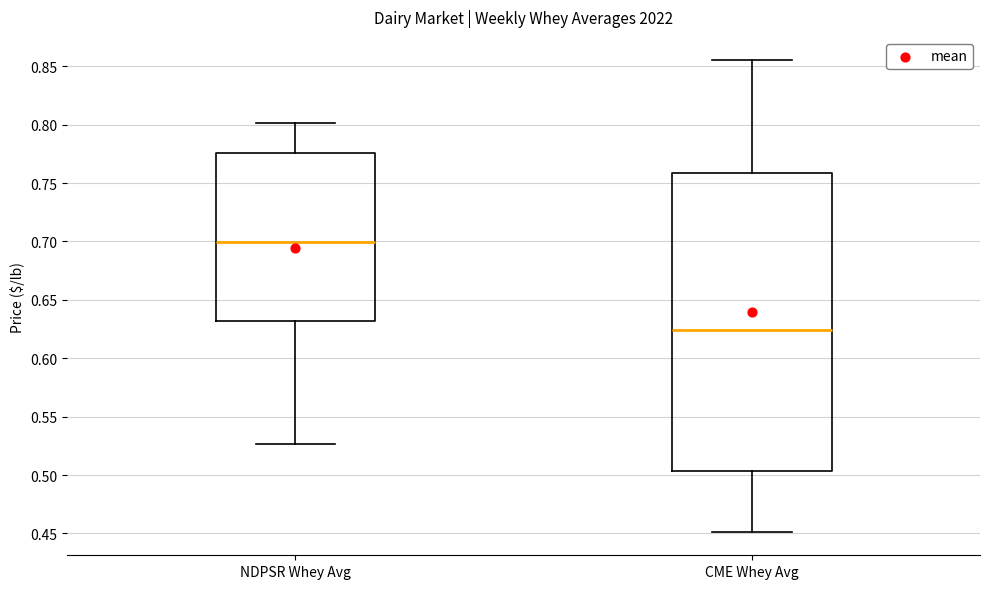

Reading left to right, transcribe this box plot: for each box, give where its median line is, the range the box spans, and where its two whiskers end, as read against the y-axis. The values are not printed on the chart, so give them approximately, as read against the axis.

NDPSR Whey Avg: median 0.700, box 0.630 to 0.775, whiskers 0.525 to 0.800
CME Whey Avg: median 0.625, box 0.505 to 0.760, whiskers 0.450 to 0.855